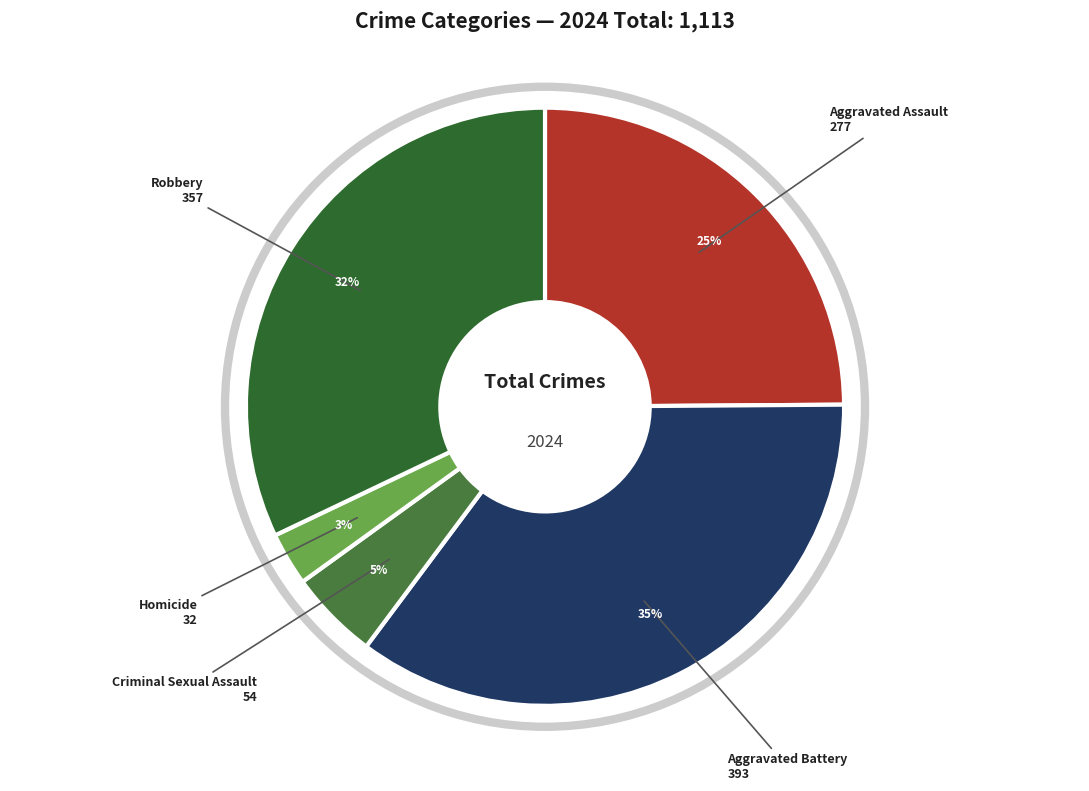

To the nearest percent, what portion does Aggravated Battery represent?

35%